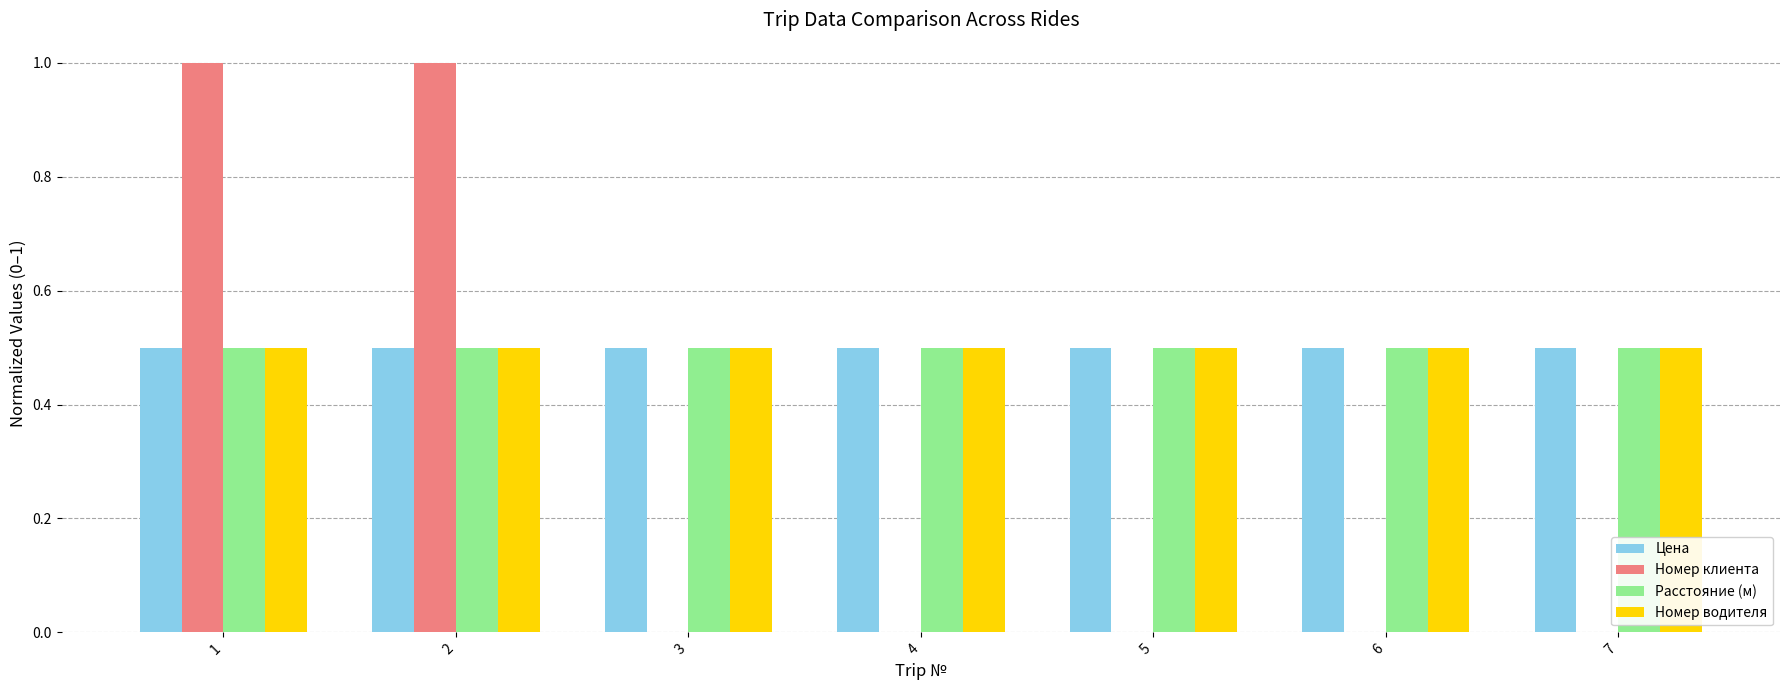

Reading right to left, extract all data points from this chart.

Цена: 0.5	0.5	0.5	0.5	0.5	0.5	0.5
Номер клиента: 0.0	0.0	0.0	0.0	0.0	1.0	1.0
Расстояние (м): 0.5	0.5	0.5	0.5	0.5	0.5	0.5
Номер водителя: 0.5	0.5	0.5	0.5	0.5	0.5	0.5